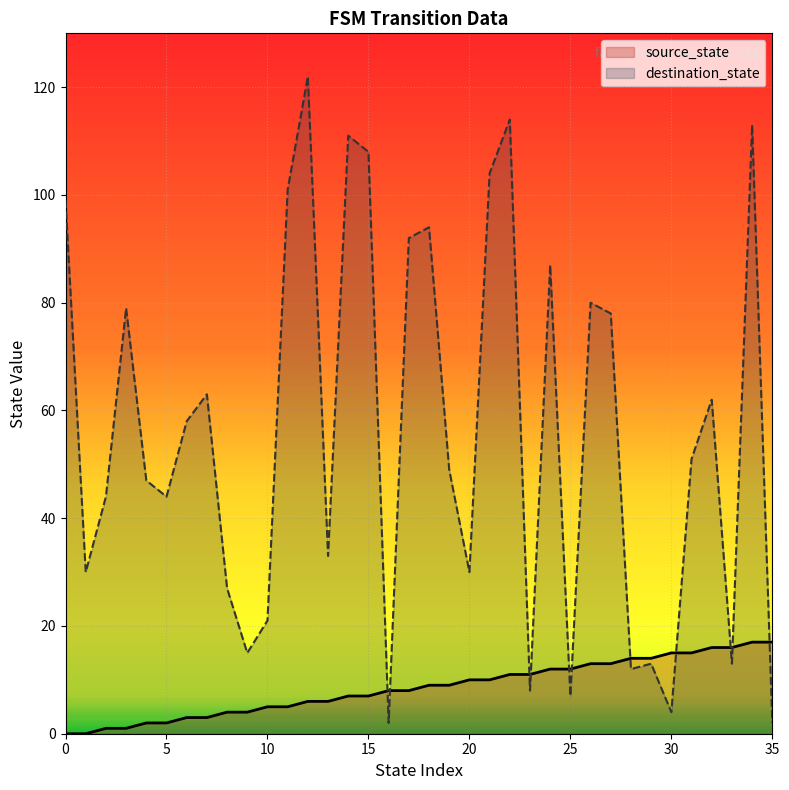

Reading left to right, transcribe all the data shown in this chart.

source_state: 0=0	1=0	2=1	3=1	4=2	5=2	6=3	7=3	8=4	9=4	10=5	11=5	12=6	13=6	14=7	15=7	16=8	17=8	18=9	19=9	20=10	21=10	22=11	23=11	24=12	25=12	26=13	27=13	28=14	29=14	30=15	31=15	32=16	33=16	34=17	35=17
destination_state: 0=99	1=30	2=44	3=79	4=47	5=44	6=58	7=63	8=27	9=15	10=21	11=101	12=122	13=33	14=111	15=108	16=2	17=92	18=94	19=49	20=30	21=104	22=114	23=8	24=87	25=7	26=80	27=78	28=12	29=13	30=4	31=51	32=62	33=13	34=113	35=2